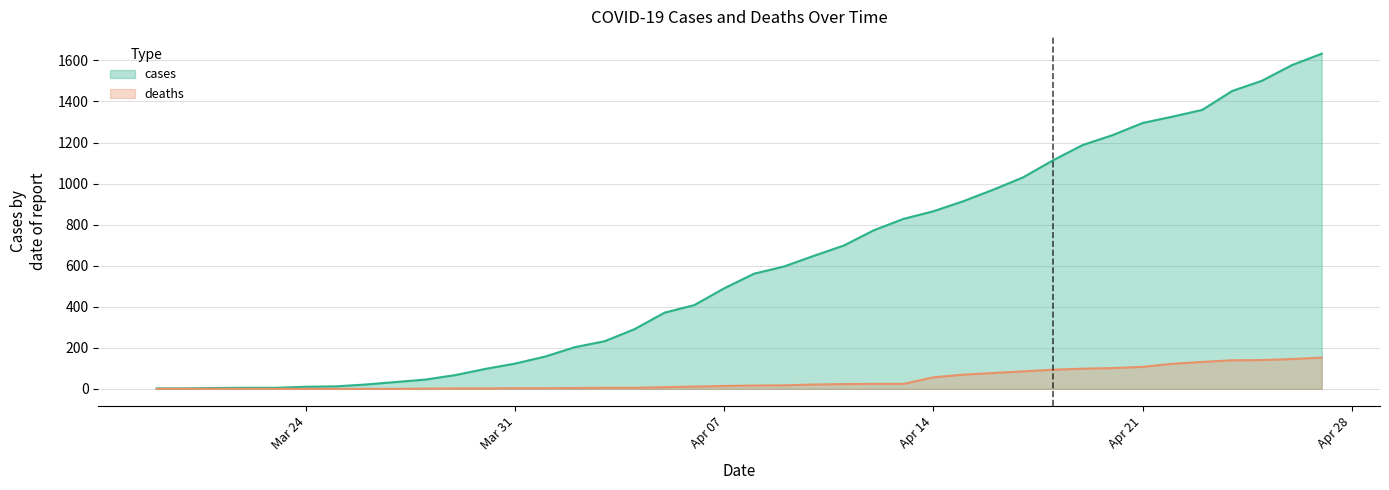

How many lines are shown in the chart?

2